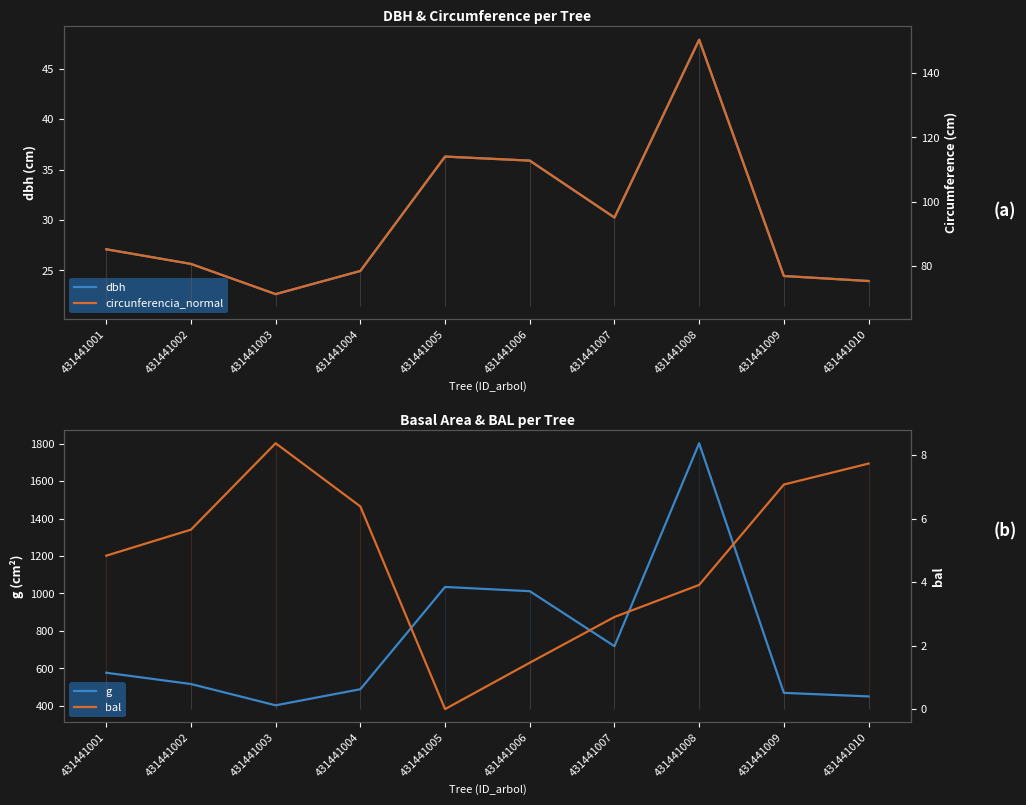

What are all the series names shown in the legend?

dbh, g, circunferencia_normal, bal